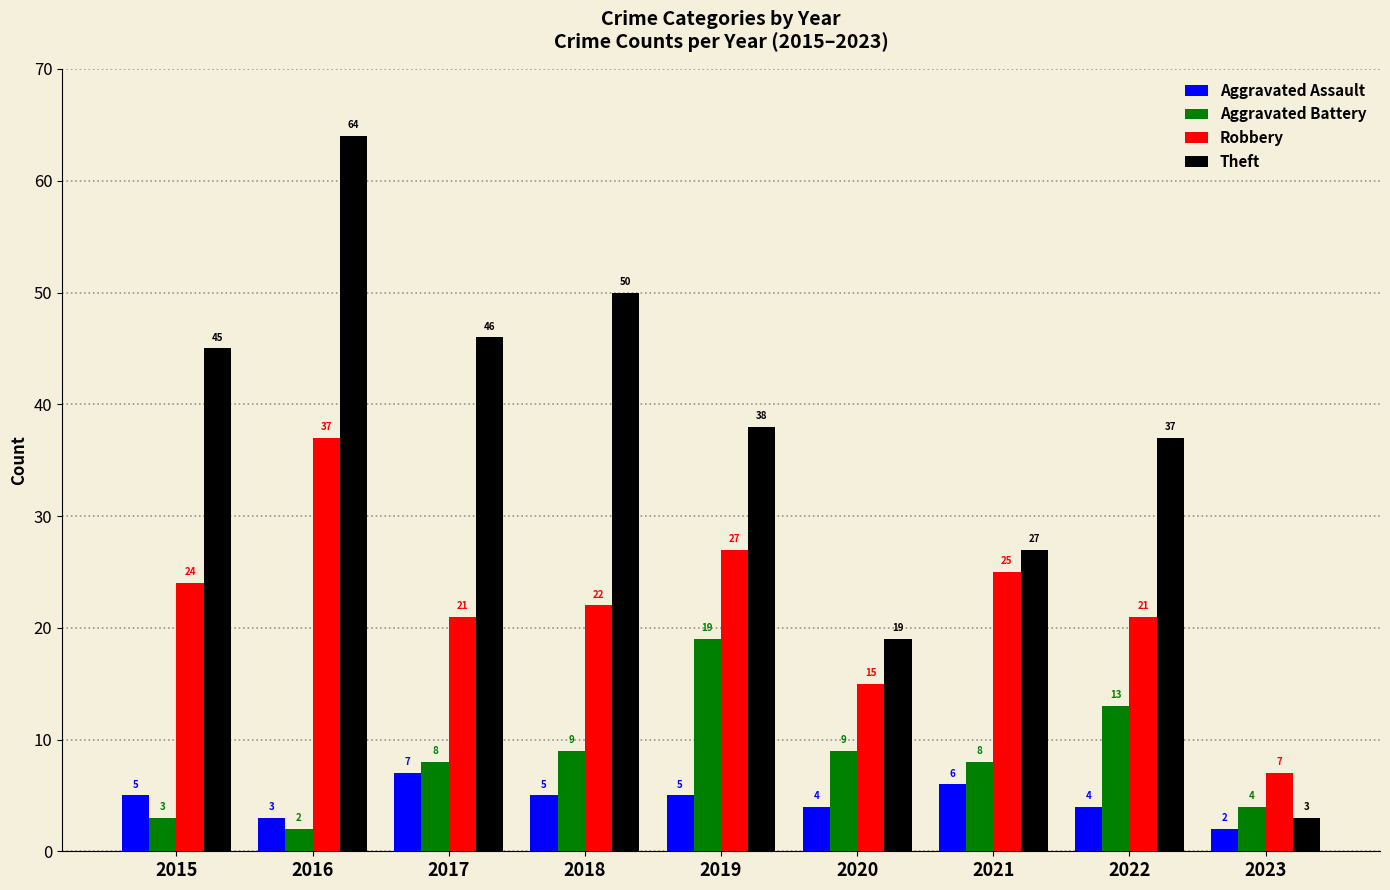

At which category is the sum across all series the highest?

2016